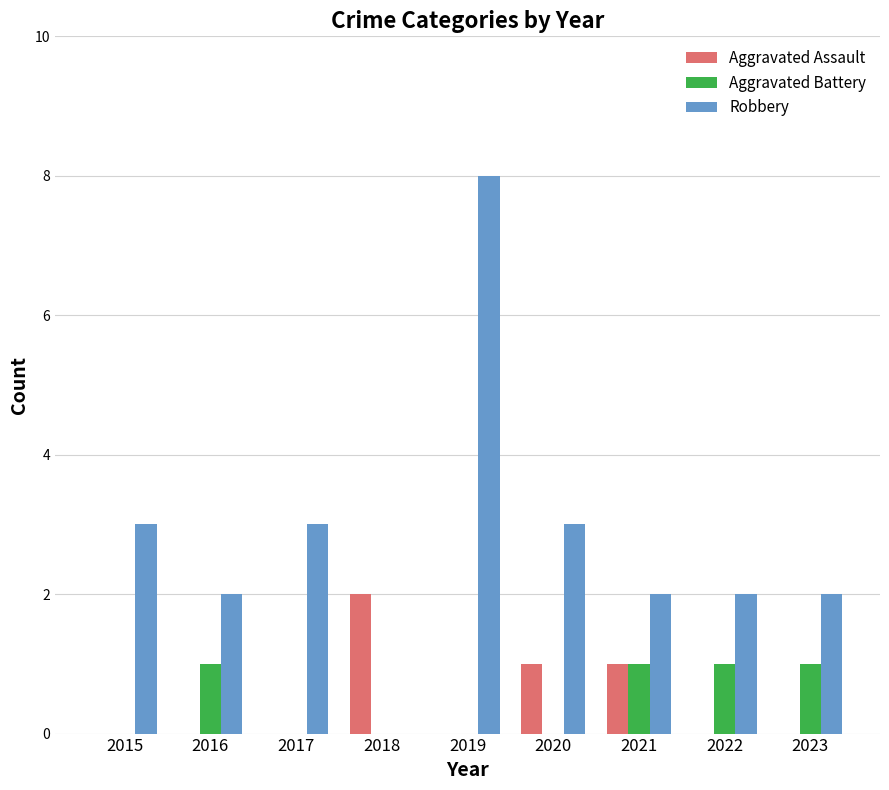

At which category is the sum across all series the highest?

2019